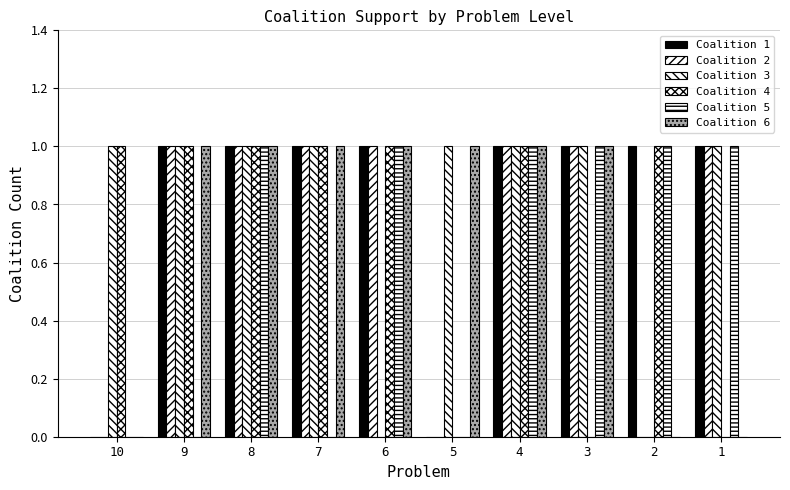

At which category is the sum across all series the highest?

8